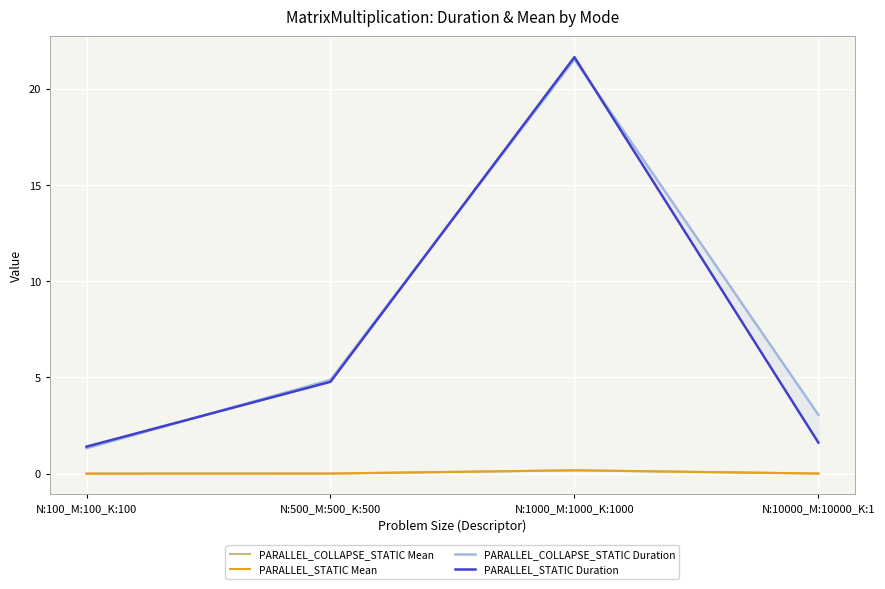

True or false: PARALLEL_STATIC Mean and PARALLEL_COLLAPSE_STATIC Duration intersect in this chart.

False